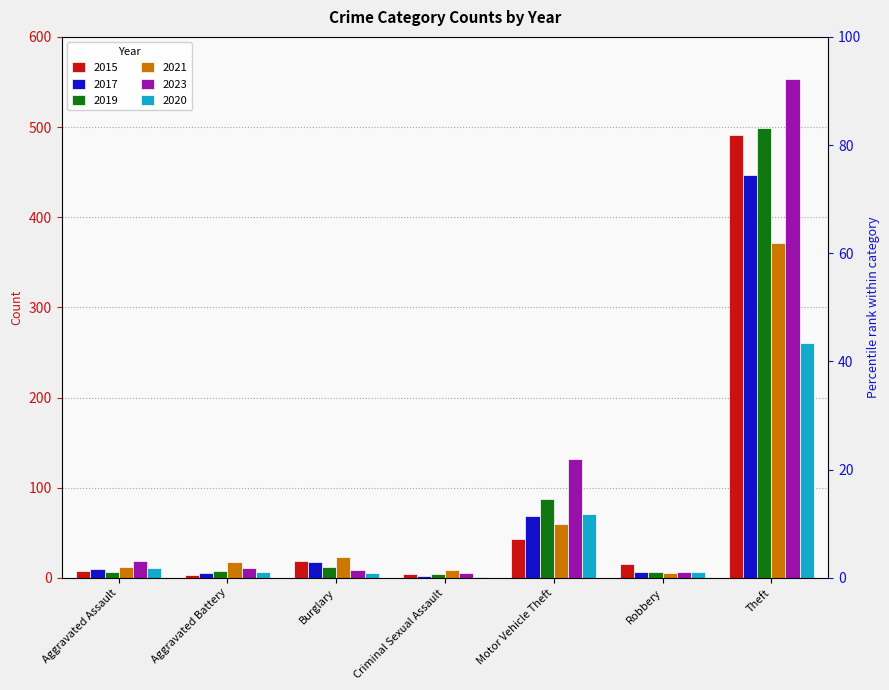

How many values in the 2017 series exceed 10?

3